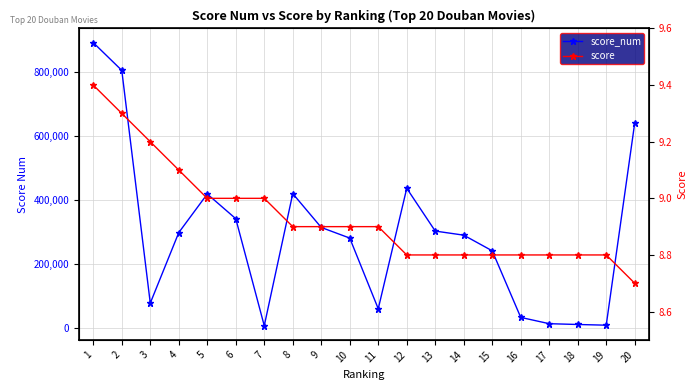

How many interior local peaks does the score_num series have?

3